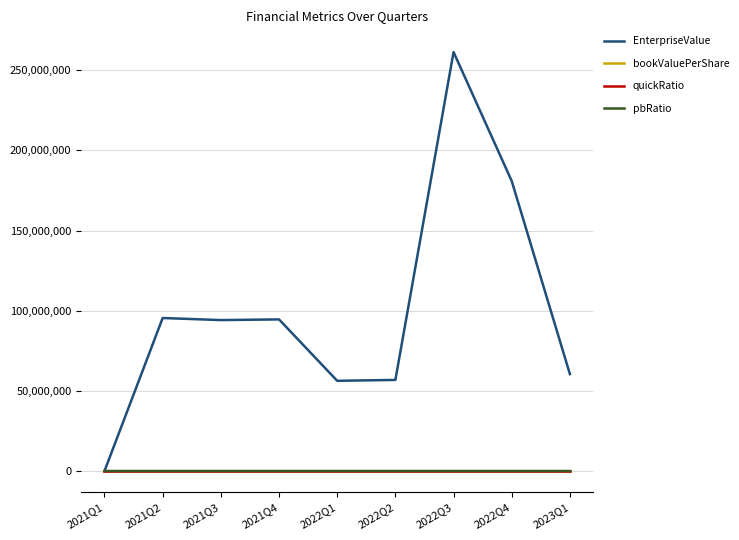

Count the number of categories in the chart.

9